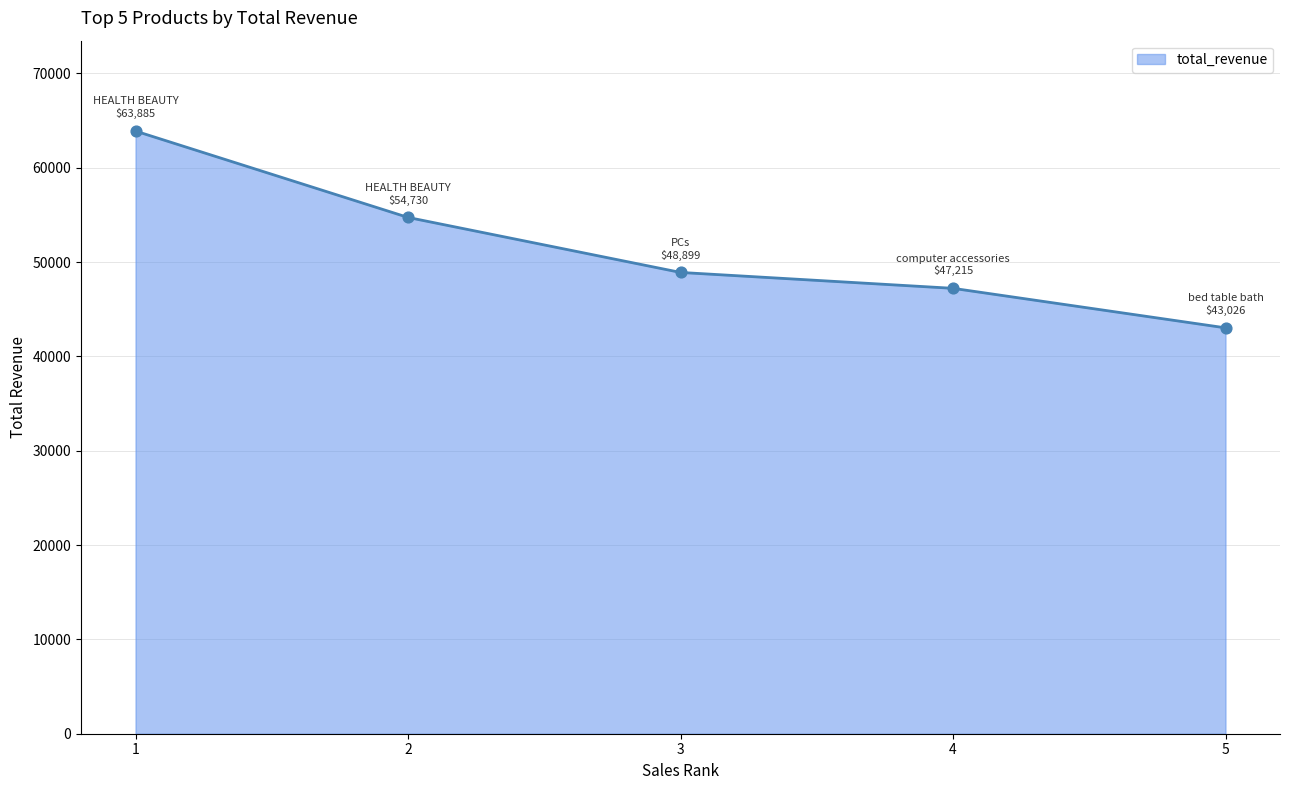

What is the change in value from 2 to 5?

-11704.6